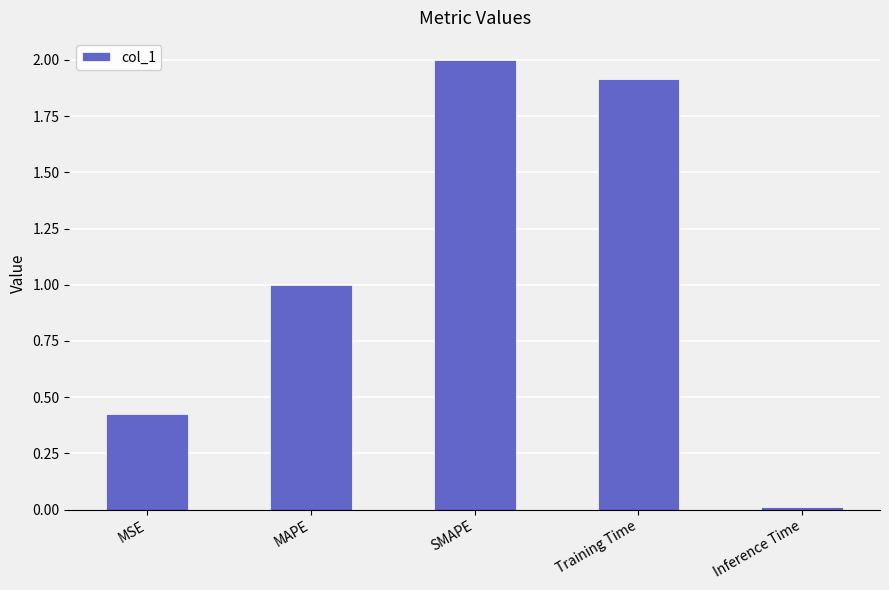

Rank the categories by value from highest to lowest.

SMAPE, Training Time, MAPE, MSE, Inference Time